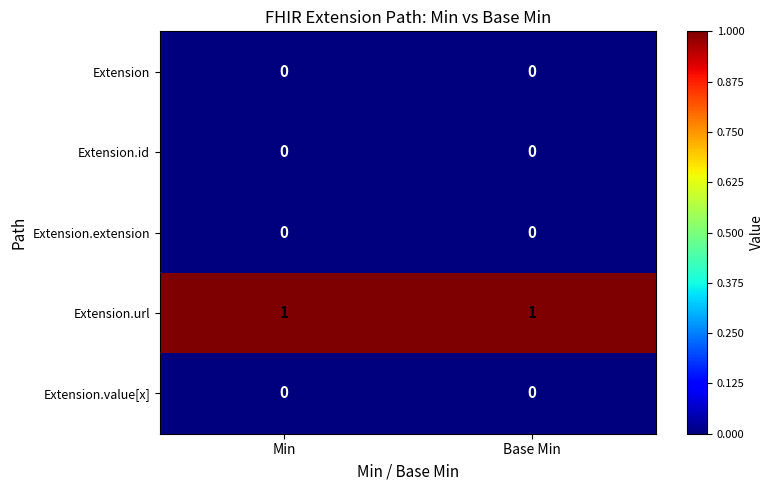

Reading right to left, transcribe all the data shown in this chart.

Extension: Base Min=0	Min=0
Extension.id: Base Min=0	Min=0
Extension.extension: Base Min=0	Min=0
Extension.url: Base Min=1	Min=1
Extension.value[x]: Base Min=0	Min=0